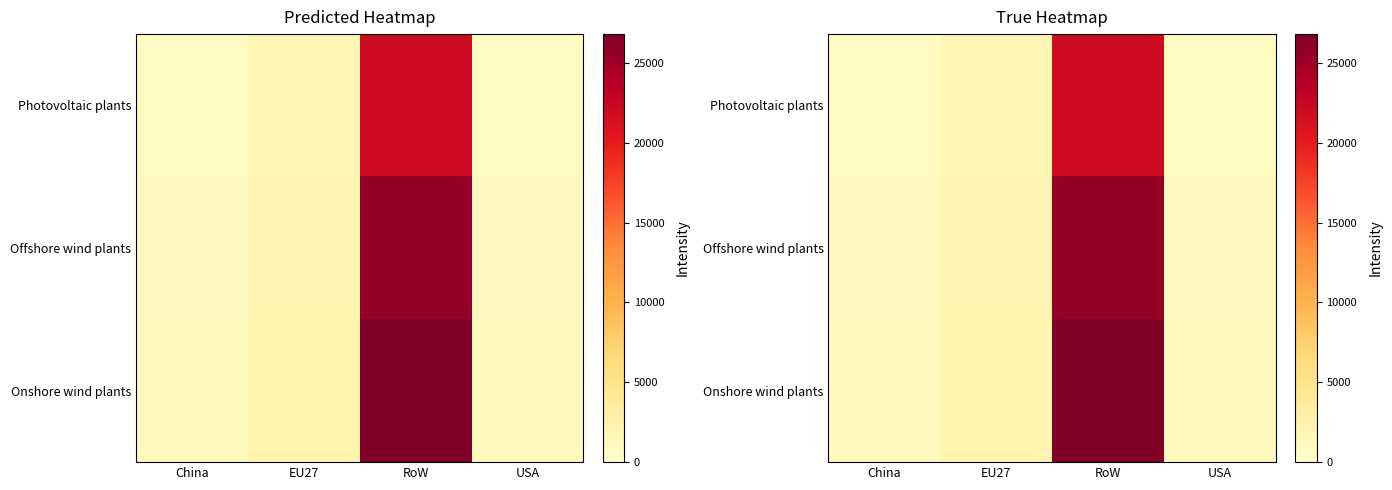

How many data points does each series have?

4